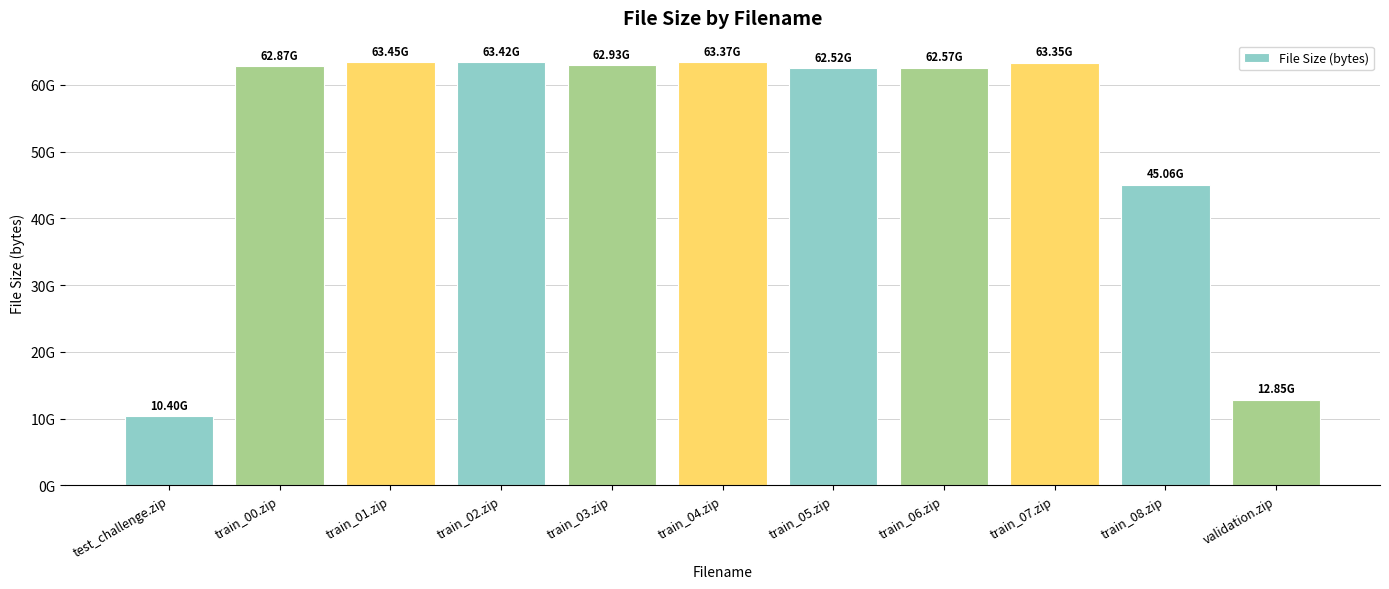

Does the chart contain any negative values?

No